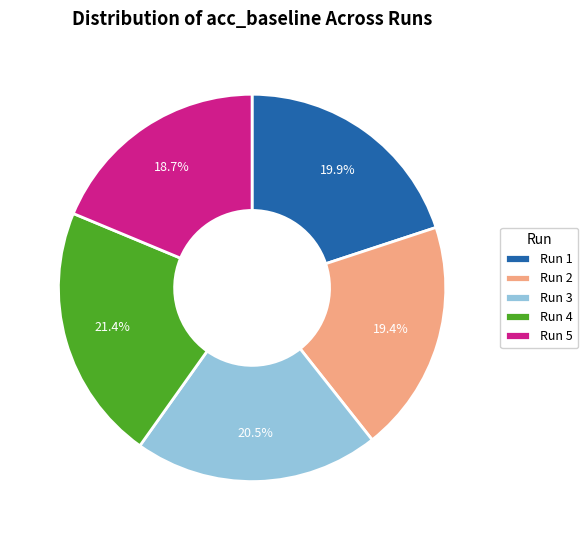

Is the sum of Run 3 and Run 2 greater than half?

No